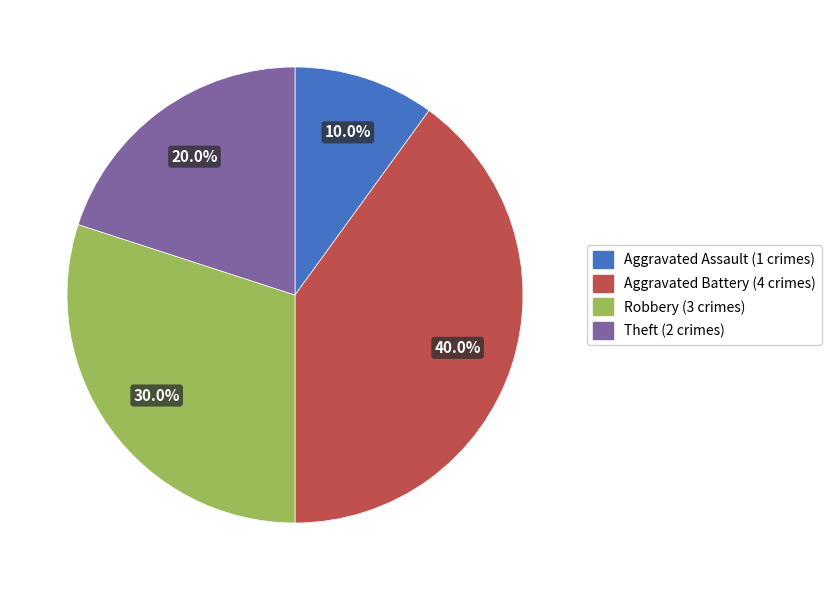

What is the total percentage of Theft and Aggravated Battery?

60.0%